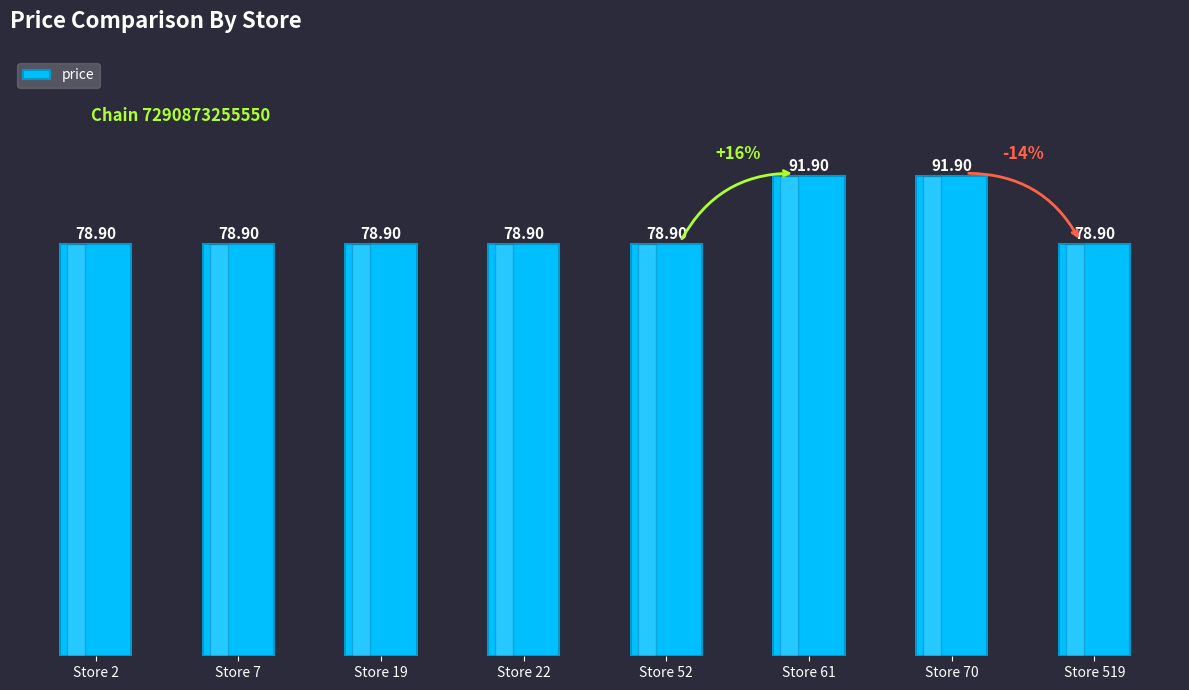

What is the smallest value displayed?

78.9